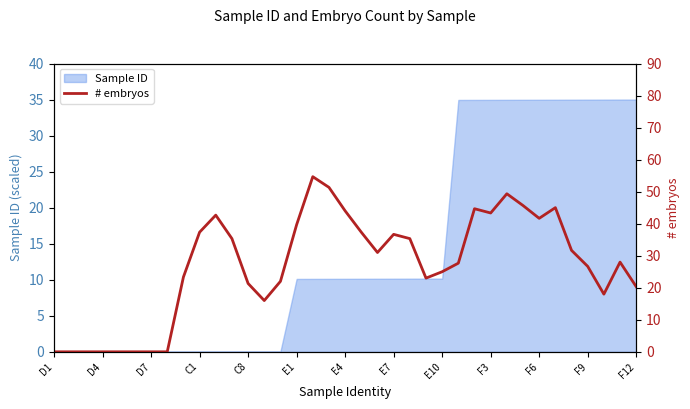

Is it true that Sample ID equals 0.0 at D4?

True